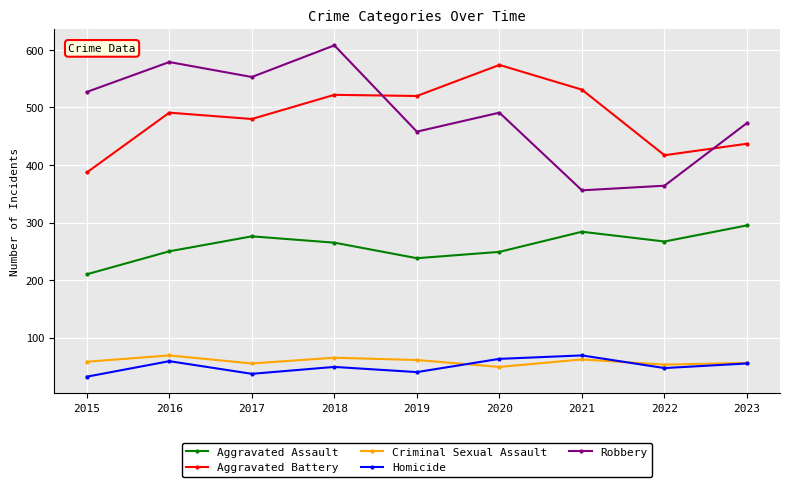

What is the greatest value displayed?

608